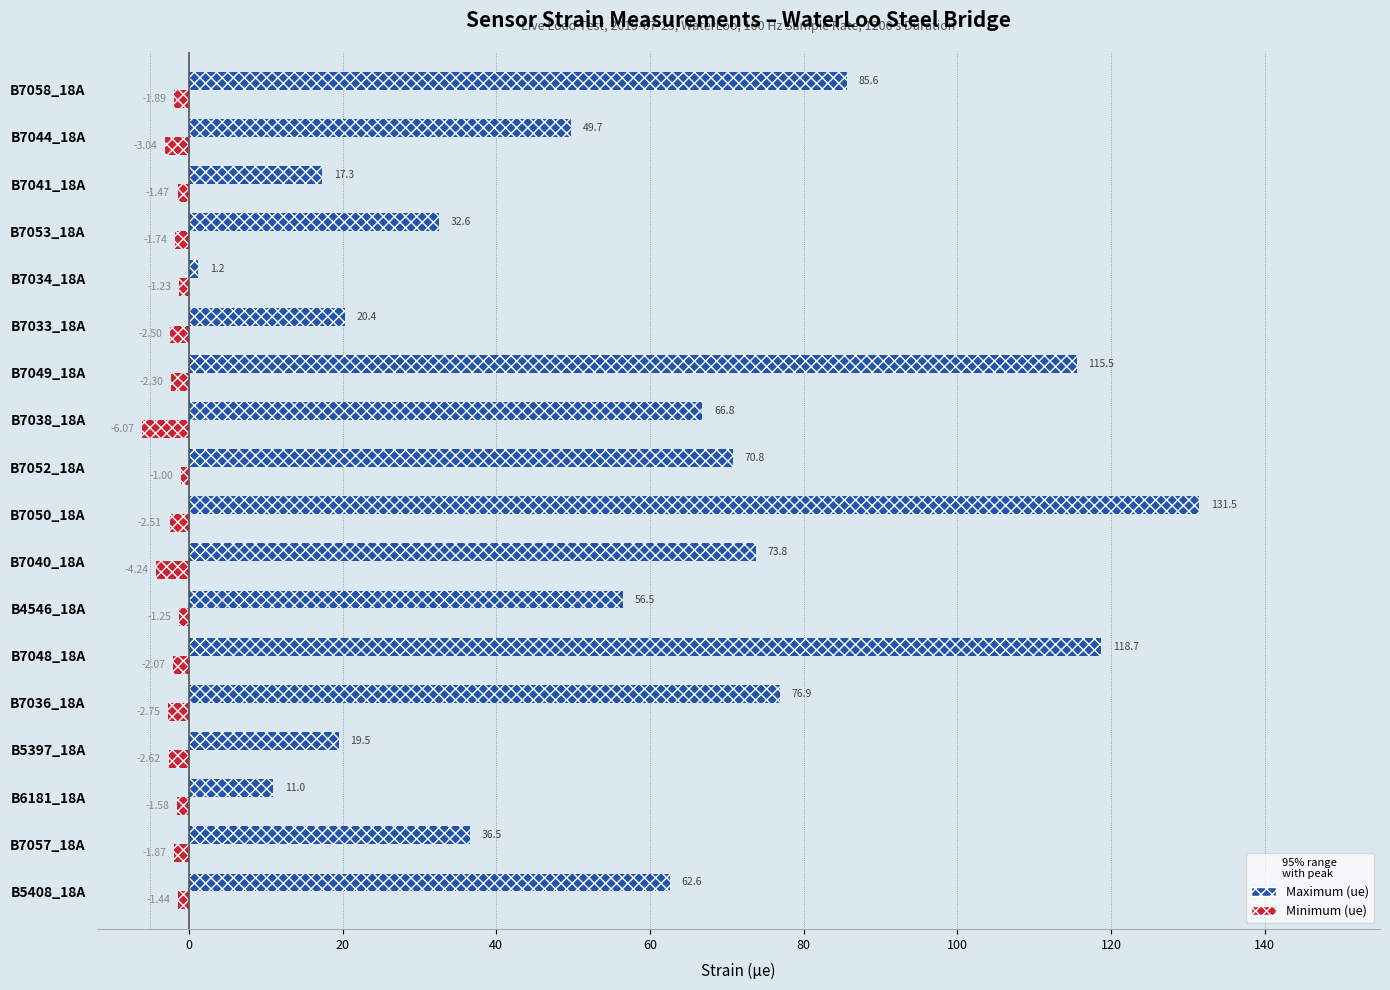

Which series has the largest total across all categories?

Maximum (ue)